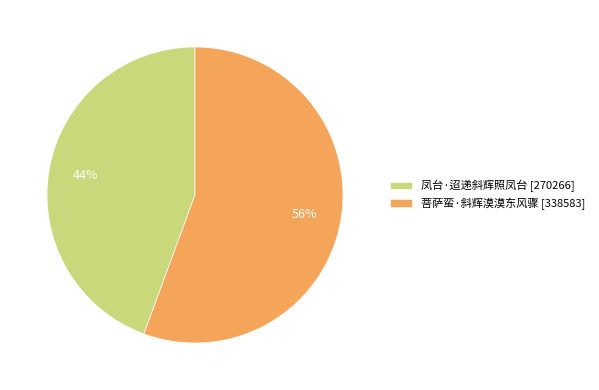

What is the smallest slice in the pie chart?

凤台·迢递斜辉照凤台